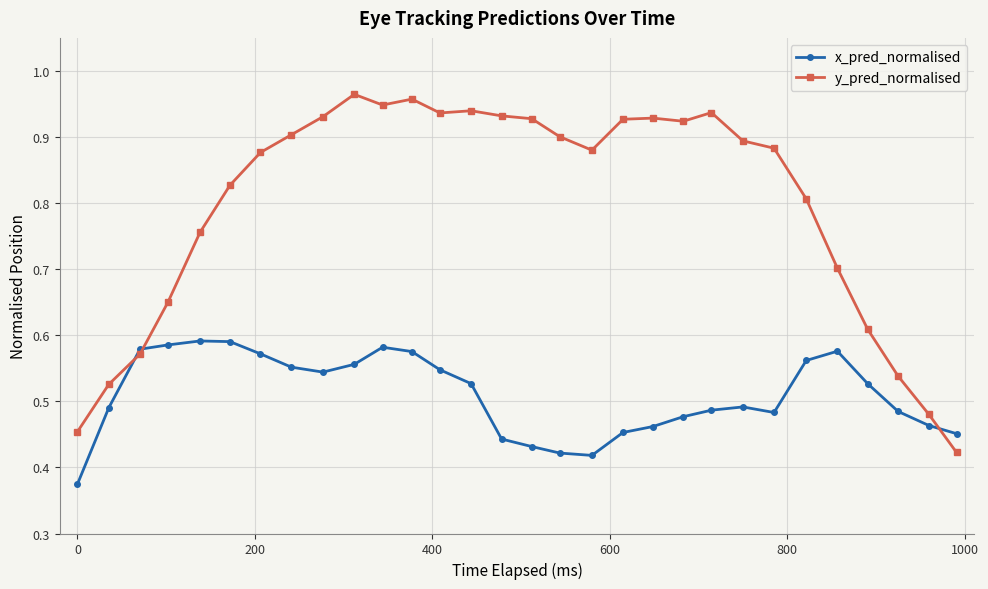

Which series has the largest total across all categories?

y_pred_normalised